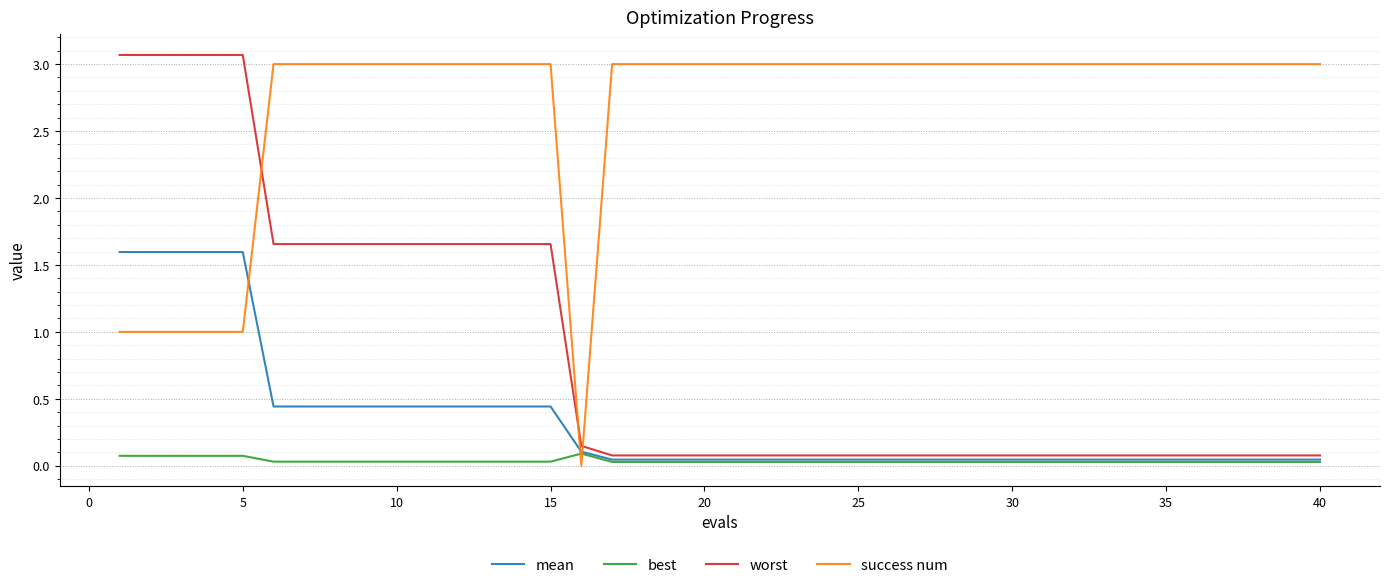

Count the success num values in the range 3 to 4.

34